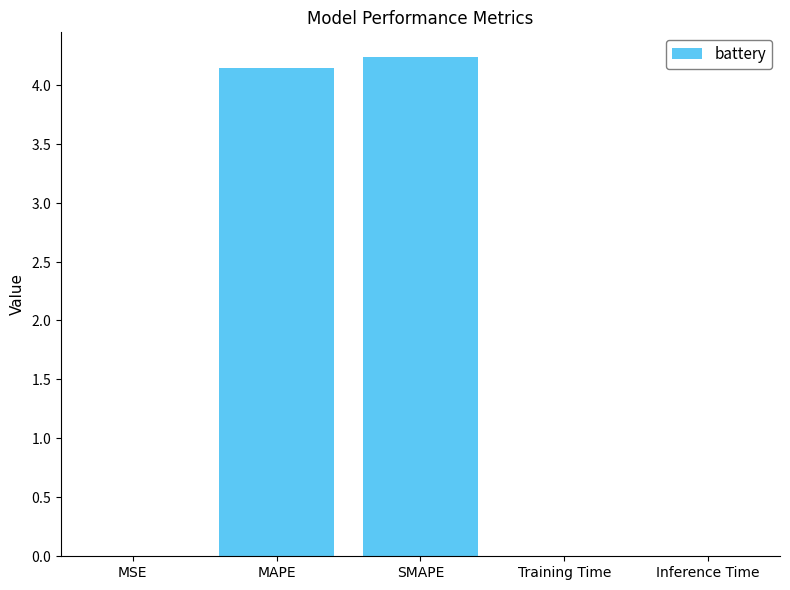

What is the sum of all values?

8.4